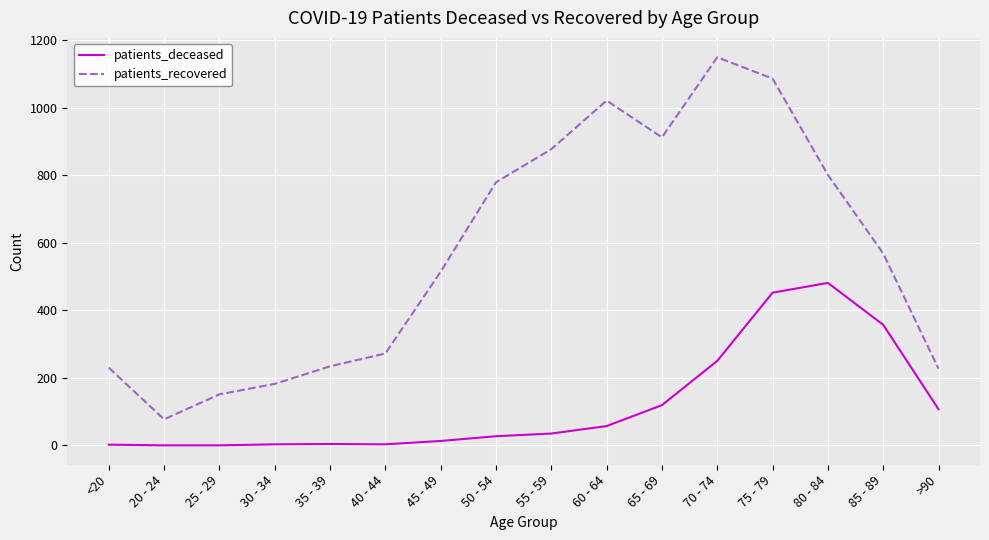

How many lines are shown in the chart?

2